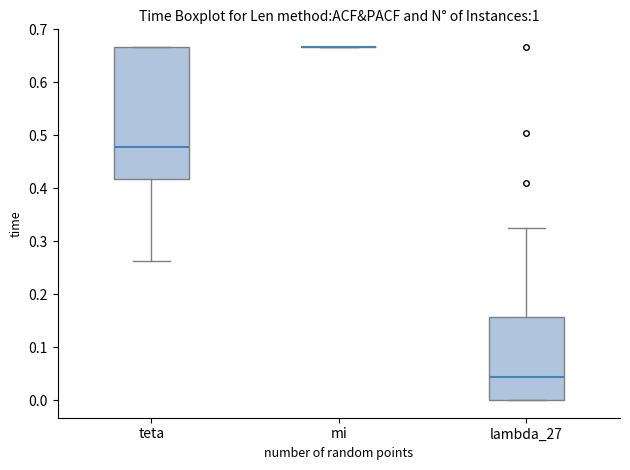

Reading left to right, transcribe this box plot: for each box, give where its median line is, the range the box spans, and where its two whiskers end, as read against the y-axis. The values are not printed on the chart, so give them approximately, as read against the axis.

teta: median 0.48, box 0.42 to 0.67, whiskers 0.26 to 0.67
mi: box collapsed to a line at 0.67, whiskers 0.67 to 0.67
lambda_27: median 0.04, box 0.00 to 0.16, whiskers 0.00 to 0.33